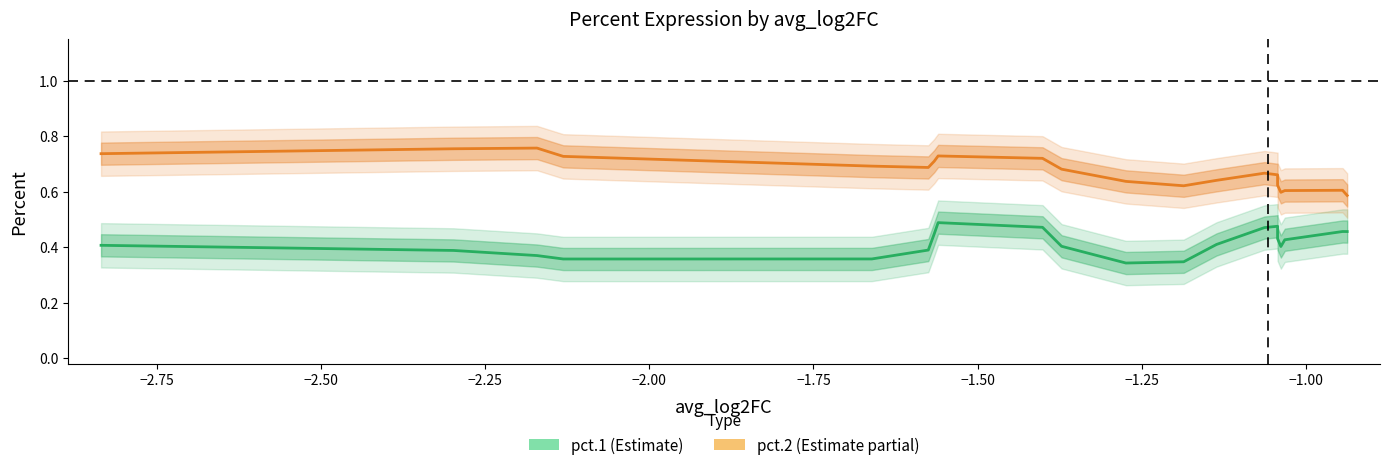

List the series in order of their overall mean, lowest first.

pct.1, pct.2